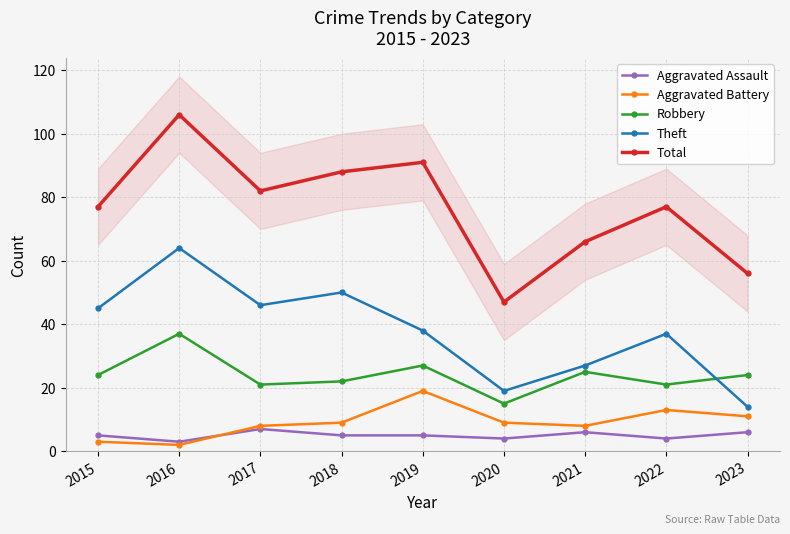

The Theft series shows 14 at 2023. True or false?

True